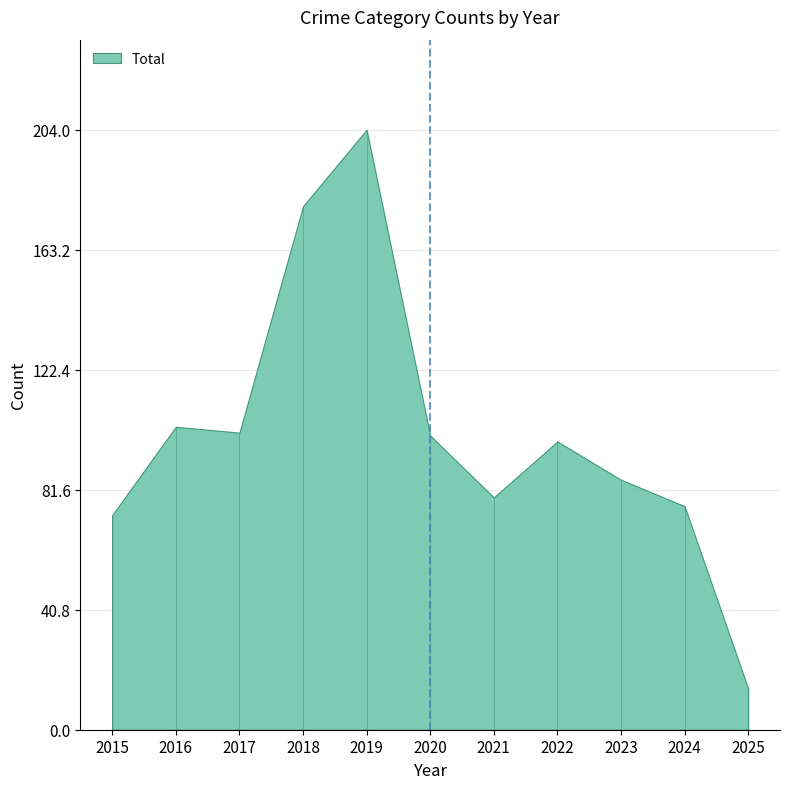

At how many categories does at least one series exceed 189?

1